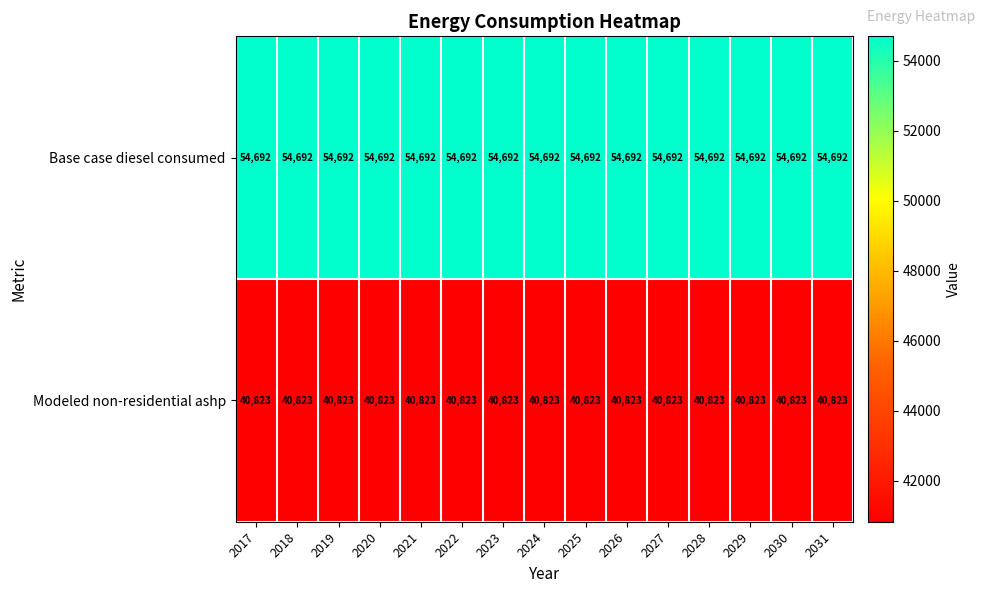

Is it true that Modeled non-residential ashp equals 40823 at 2023?

True